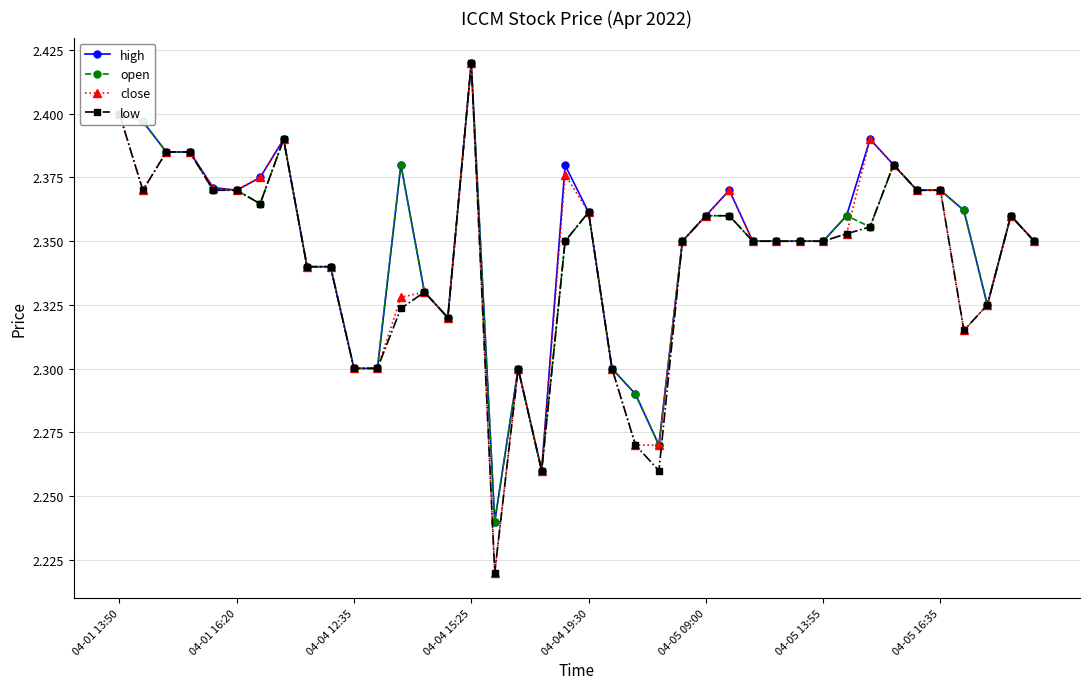

At how many categories does at least one series exceed 2?

40